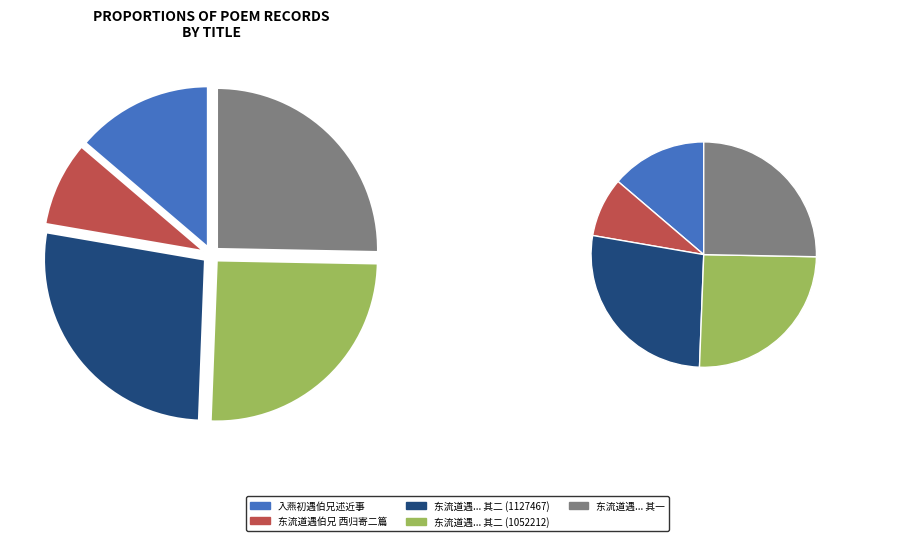

Which category has the biggest portion of the pie?

东流道遇伯兄西归寄二篇 其二 (1127467)